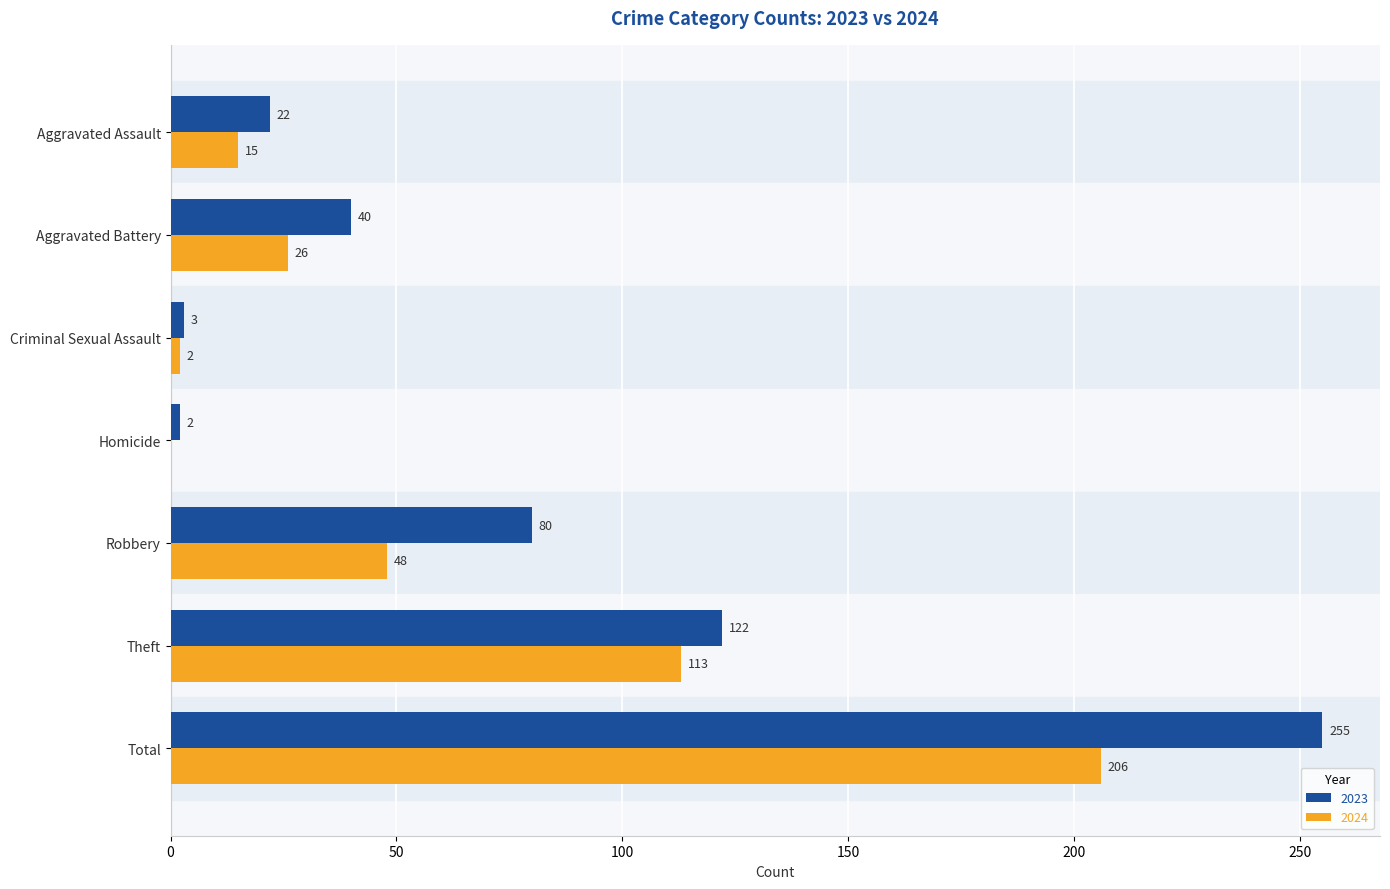

At which category is the sum across all series the highest?

Total